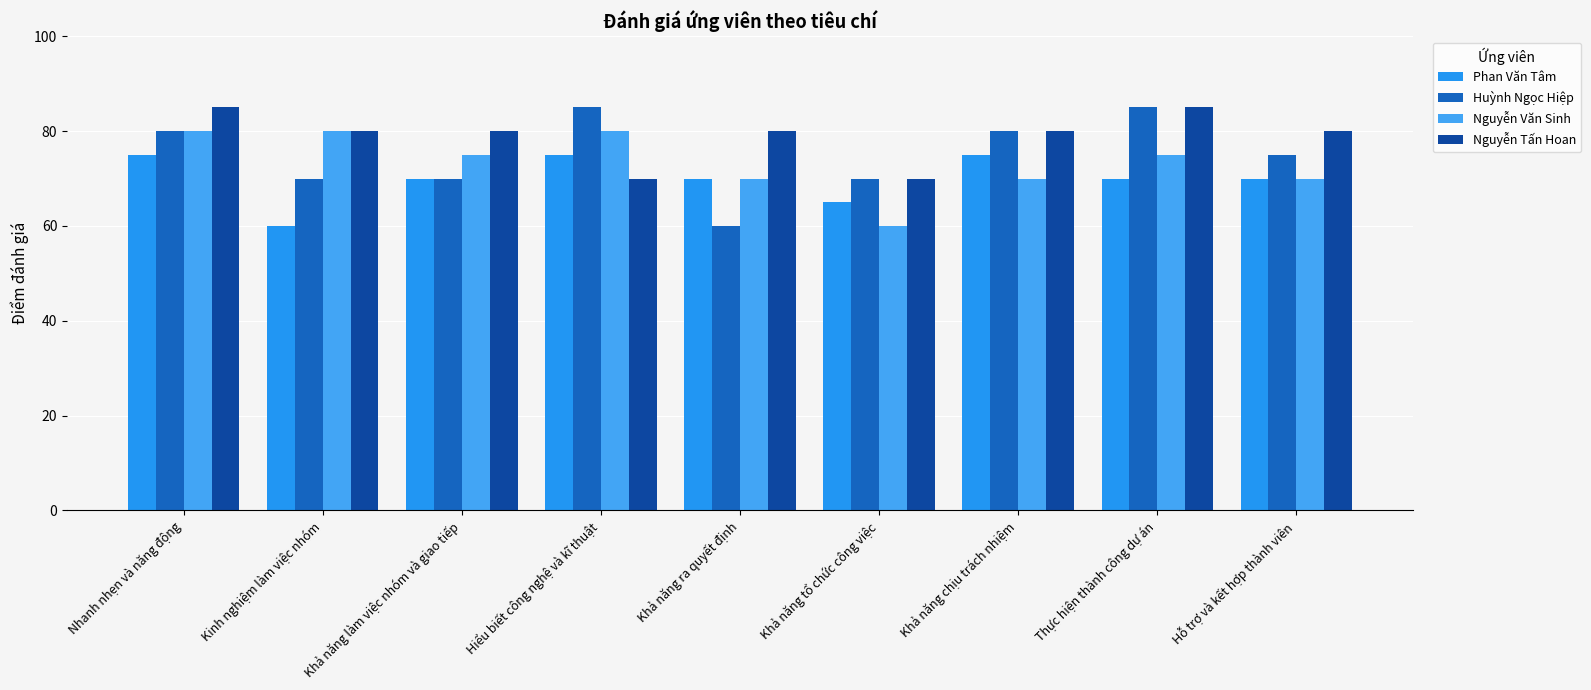

Is it true that Huỳnh Ngọc Hiệp equals 80 at Nhanh nhẹn và năng động?

True